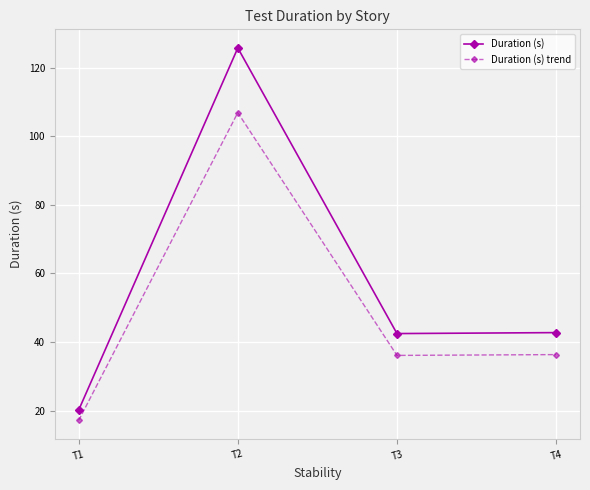

Rank the series at T4 from highest to lowest value.

Duration (s), Duration (s) trend